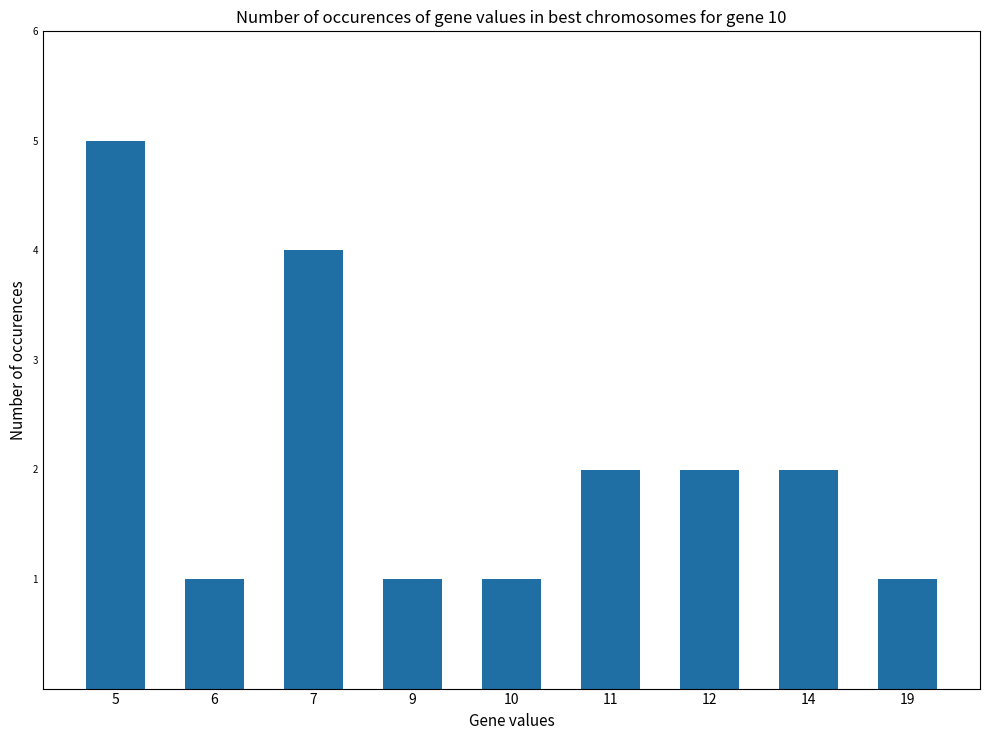

Which category has the highest value across all series?

5